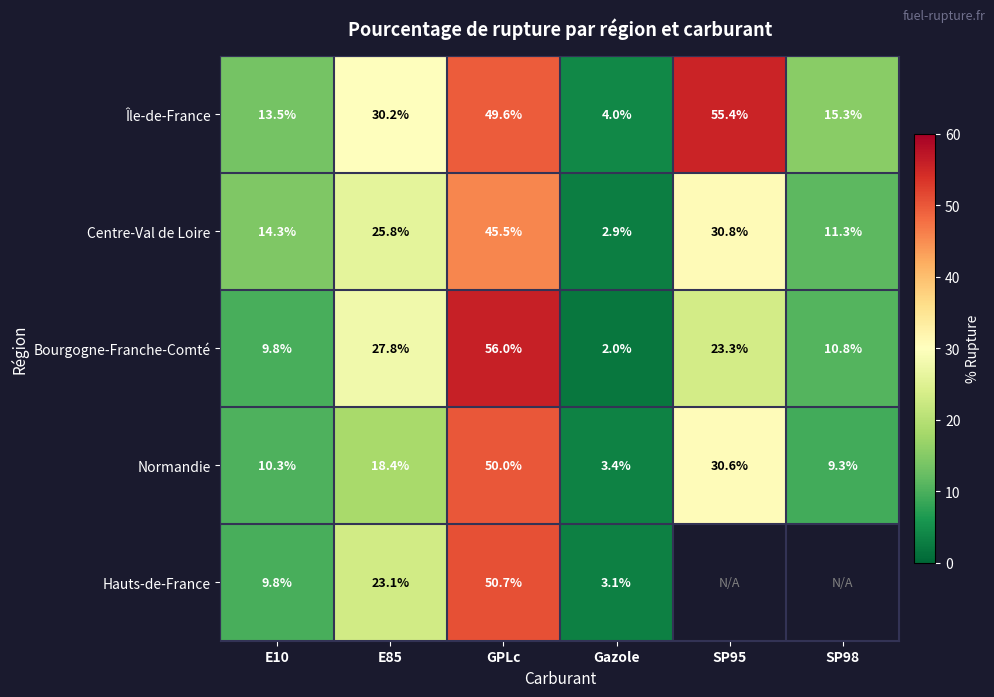

At how many categories does at least one series exceed 36?

2